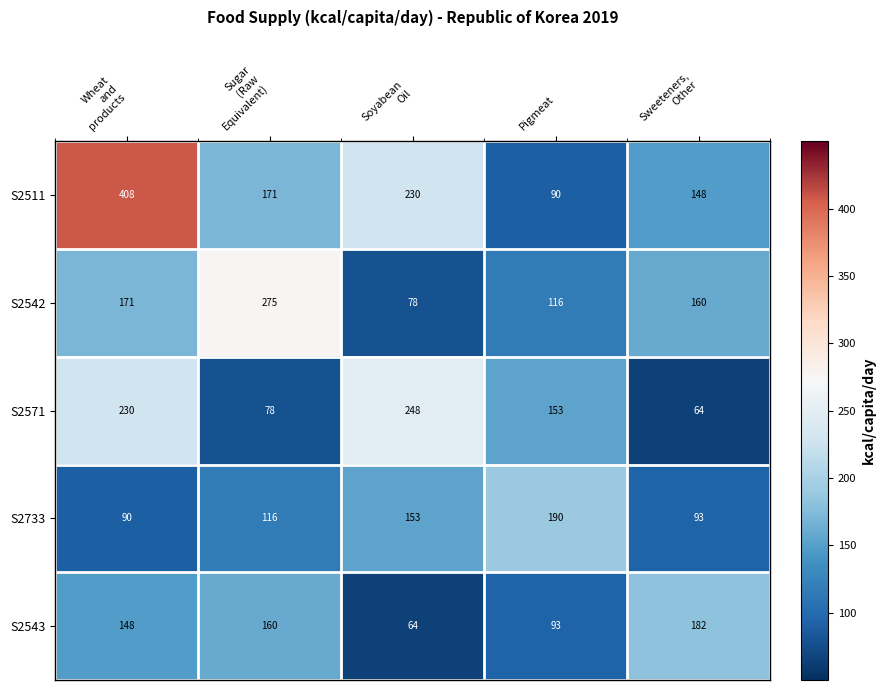

List the series in order of their peak value, highest first.

S2511, S2542, S2571, S2733, S2543